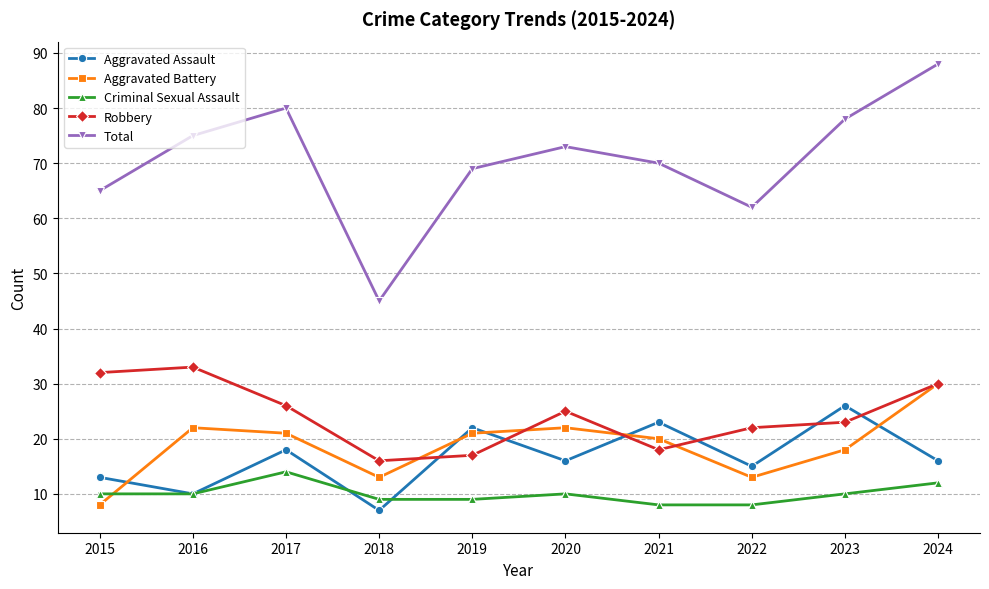

Reading left to right, what are all the values shown in this chart?

Aggravated Assault: 2015=13	2016=10	2017=18	2018=7	2019=22	2020=16	2021=23	2022=15	2023=26	2024=16
Aggravated Battery: 2015=8	2016=22	2017=21	2018=13	2019=21	2020=22	2021=20	2022=13	2023=18	2024=30
Criminal Sexual Assault: 2015=10	2016=10	2017=14	2018=9	2019=9	2020=10	2021=8	2022=8	2023=10	2024=12
Robbery: 2015=32	2016=33	2017=26	2018=16	2019=17	2020=25	2021=18	2022=22	2023=23	2024=30
Total: 2015=65	2016=75	2017=80	2018=45	2019=69	2020=73	2021=70	2022=62	2023=78	2024=88